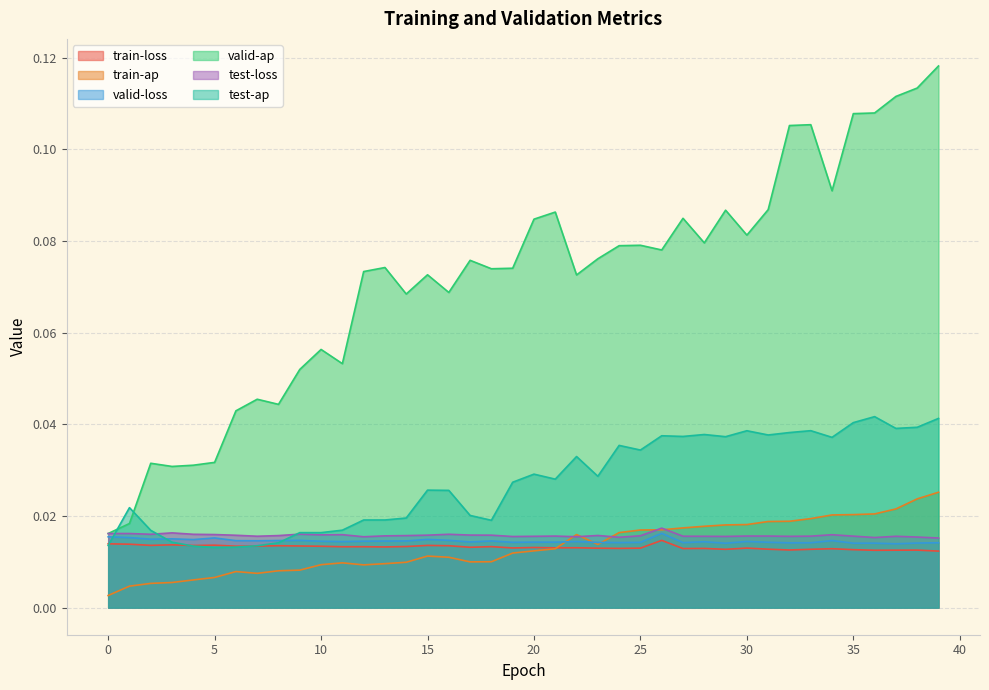

What is the sum of all test-loss values?

0.6